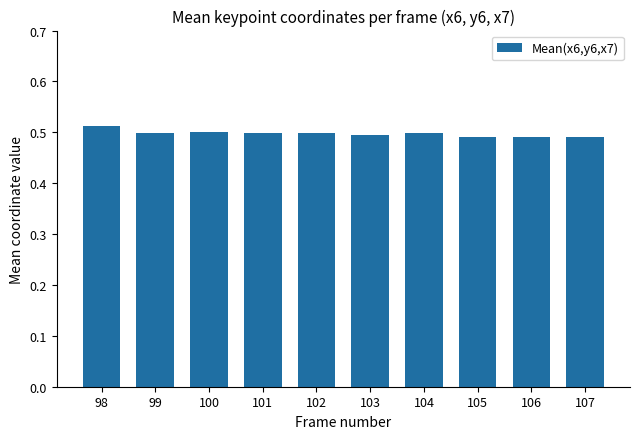

The value at 106 is 0.3. True or false?

False